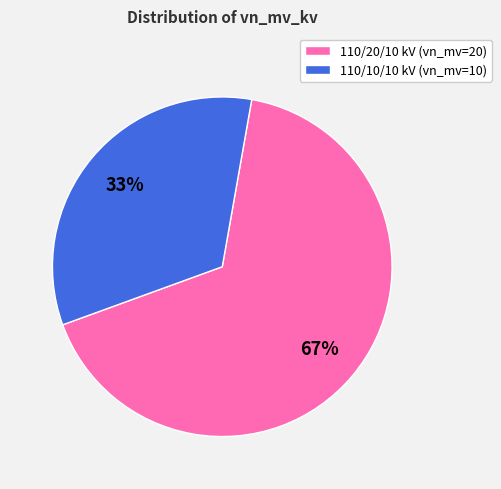

True or false: 110/10/10 kV (vn_mv=10) accounts for 24% of the total.

False